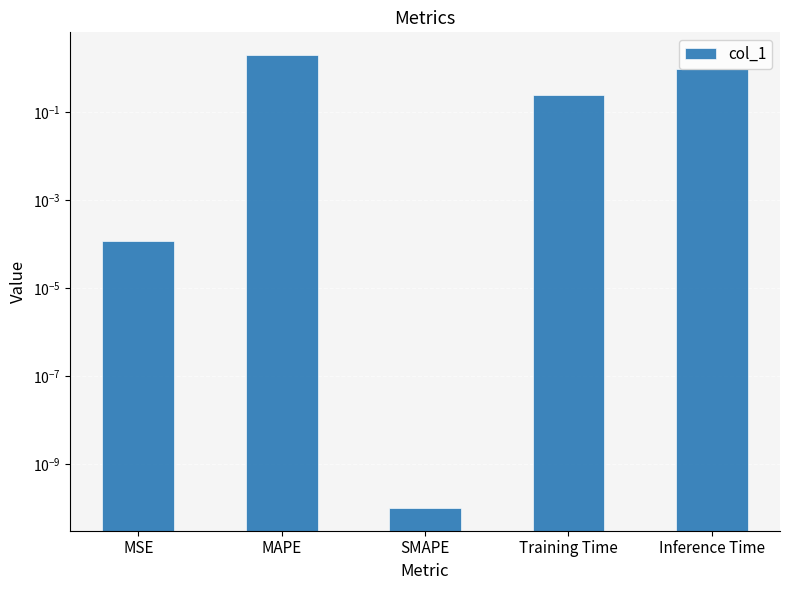

The chart shows a value of 2.9 at MAPE. True or false?

False